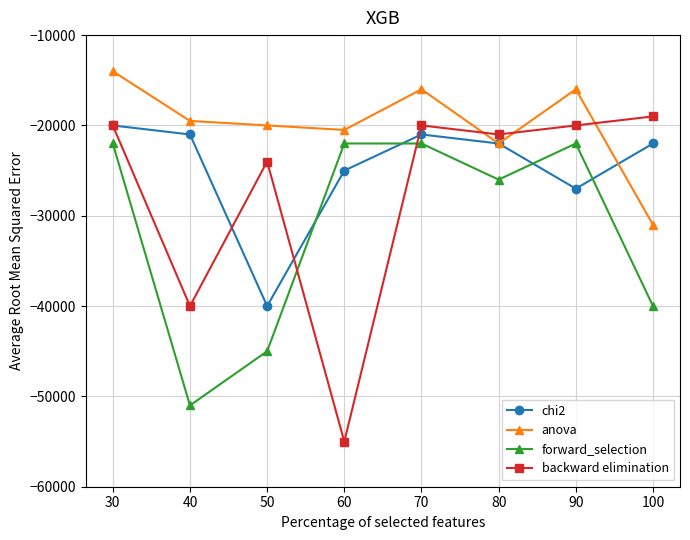

Which series changed the most between 70 and 100?

forward_selection